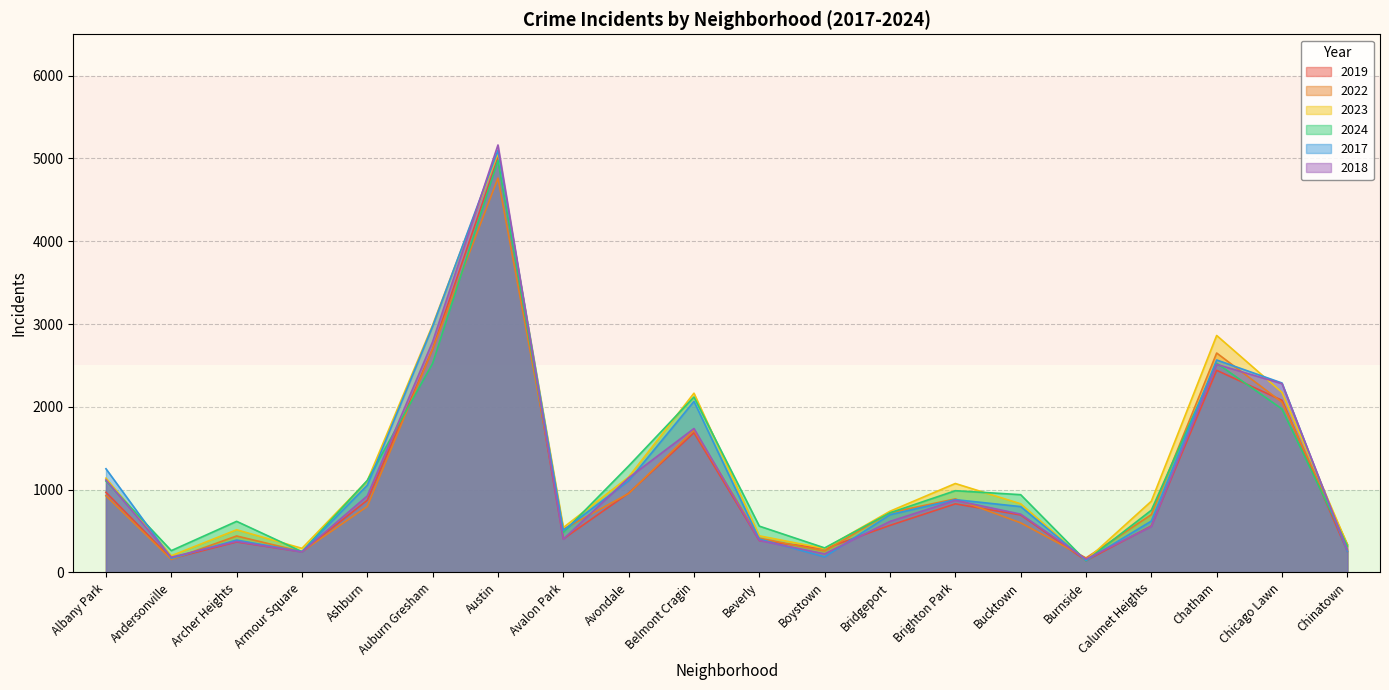

What is the minimum value shown in the chart?

140